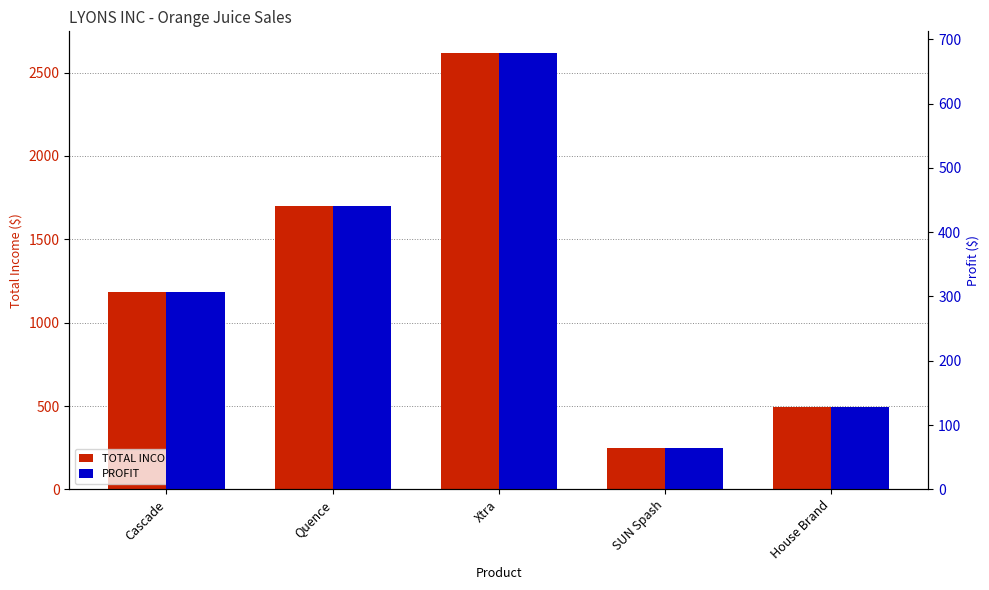

Rank the categories by TOTAL INCOME value from lowest to highest.

SUN Spash, House Brand, Cascade, Quence, Xtra